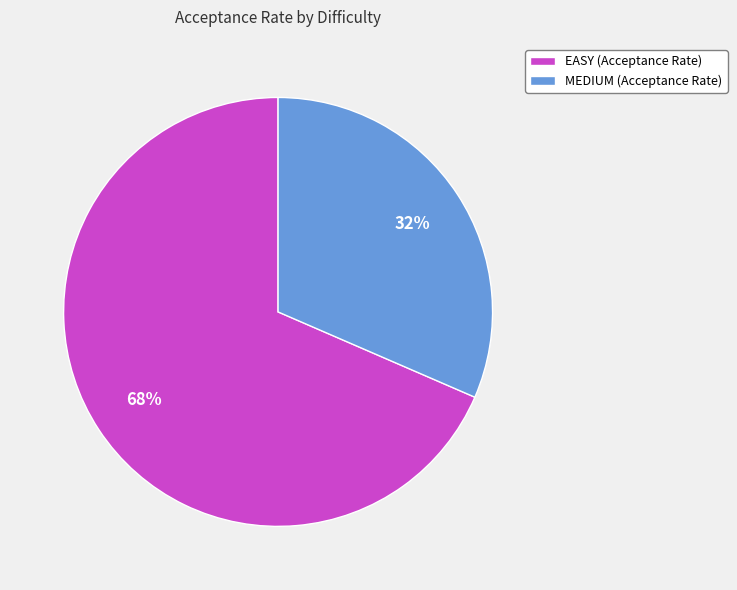

True or false: MEDIUM accounts for 24% of the total.

False